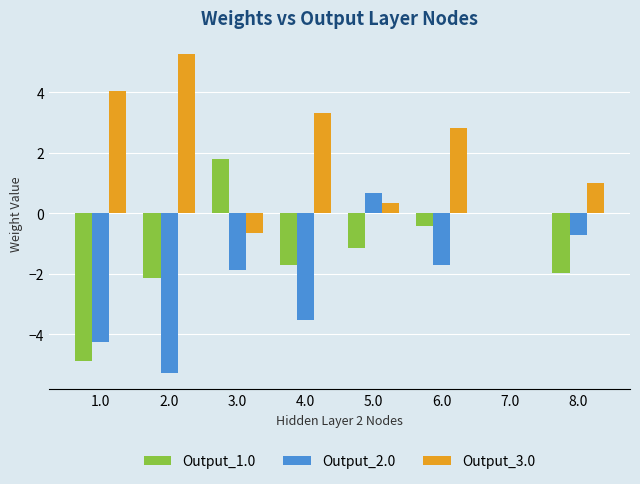

Which series changed the most between 1.0 and 4.0?

Output_1.0